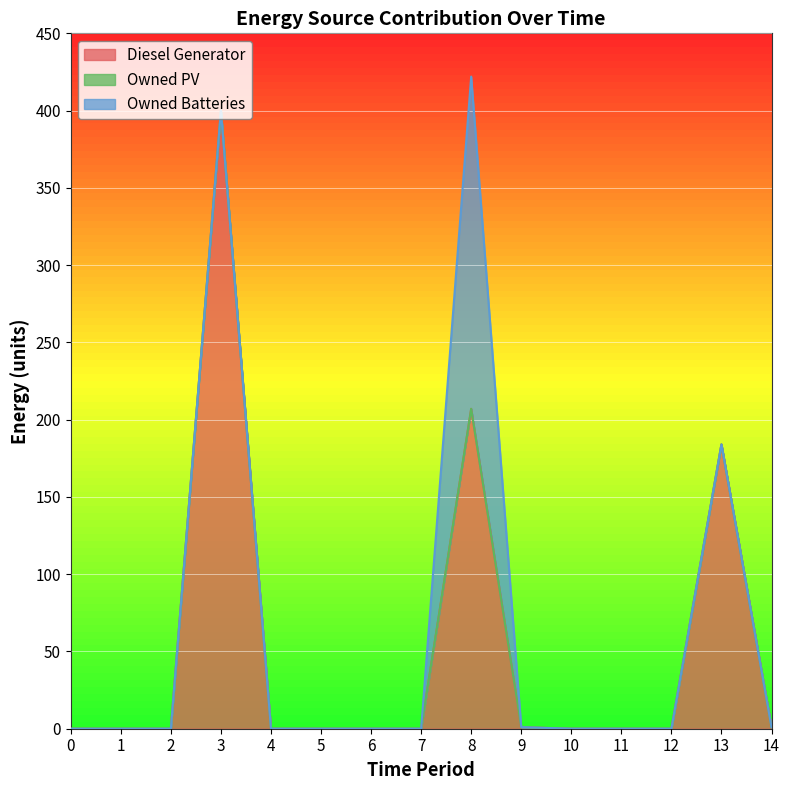

List the series in order of their peak value, lowest first.

Owned PV, Owned Batteries, Diesel Generator